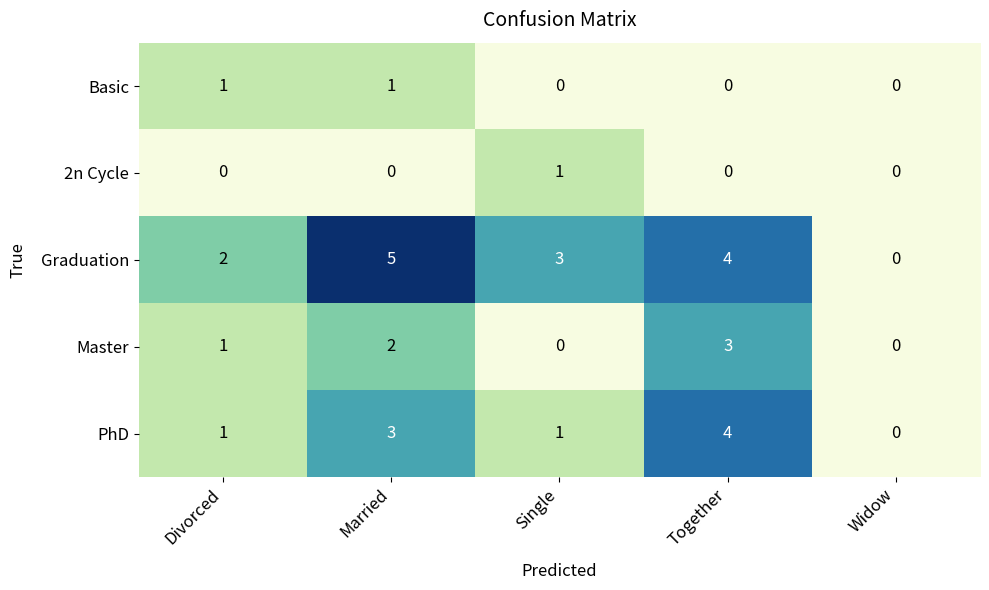

Which series has the largest range (max minus min)?

Graduation